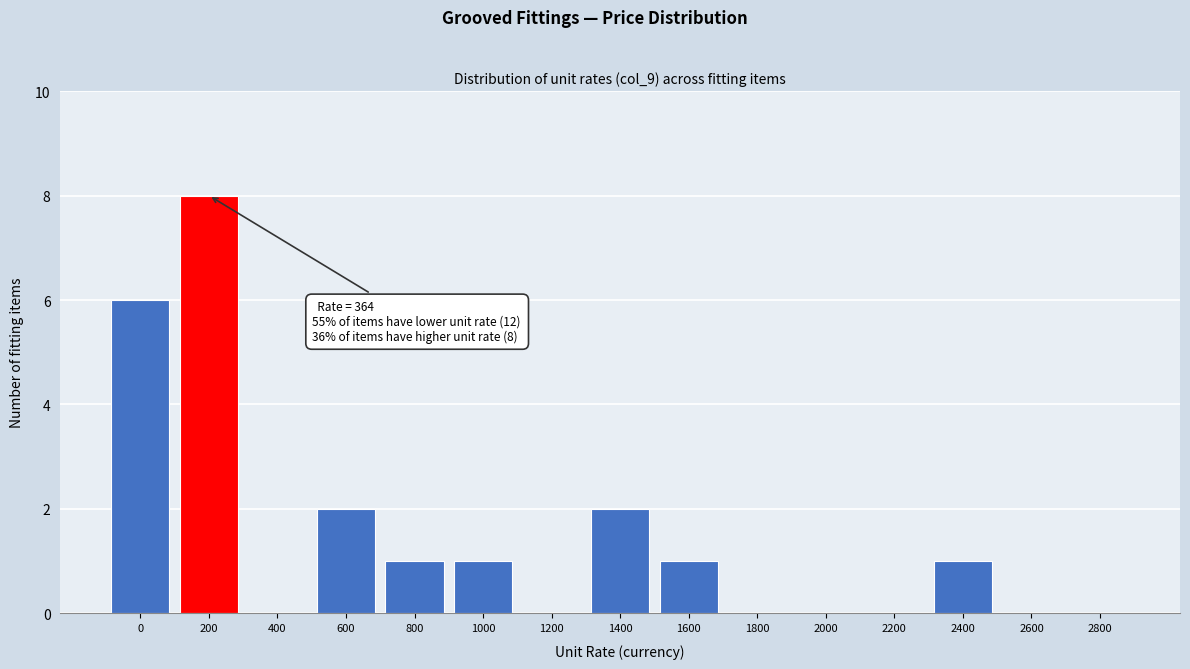

Reading left to right, transcribe all the data shown in this chart.

0=6	200=8	400=0	600=2	800=1	1000=1	1200=0	1400=2	1600=1	1800=0	2000=0	2200=0	2400=1	2600=0	2800=0